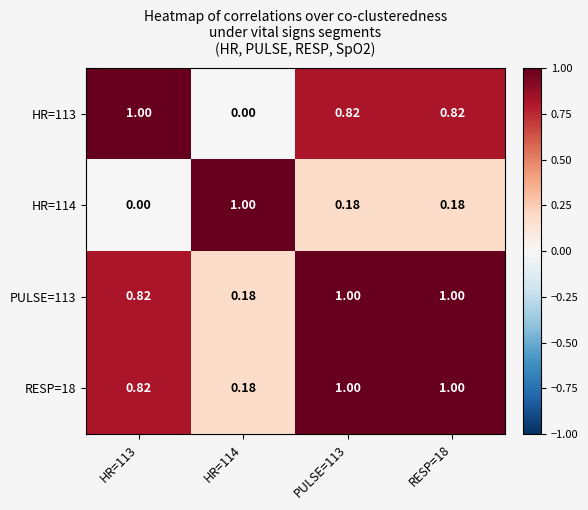

Reading left to right, extract all data points from this chart.

HR=113: HR=113=1.0	HR=114=0.0	PULSE=113=0.8	RESP=18=0.8
HR=114: HR=113=0.0	HR=114=1.0	PULSE=113=0.2	RESP=18=0.2
PULSE=113: HR=113=0.8	HR=114=0.2	PULSE=113=1.0	RESP=18=1.0
RESP=18: HR=113=0.8	HR=114=0.2	PULSE=113=1.0	RESP=18=1.0